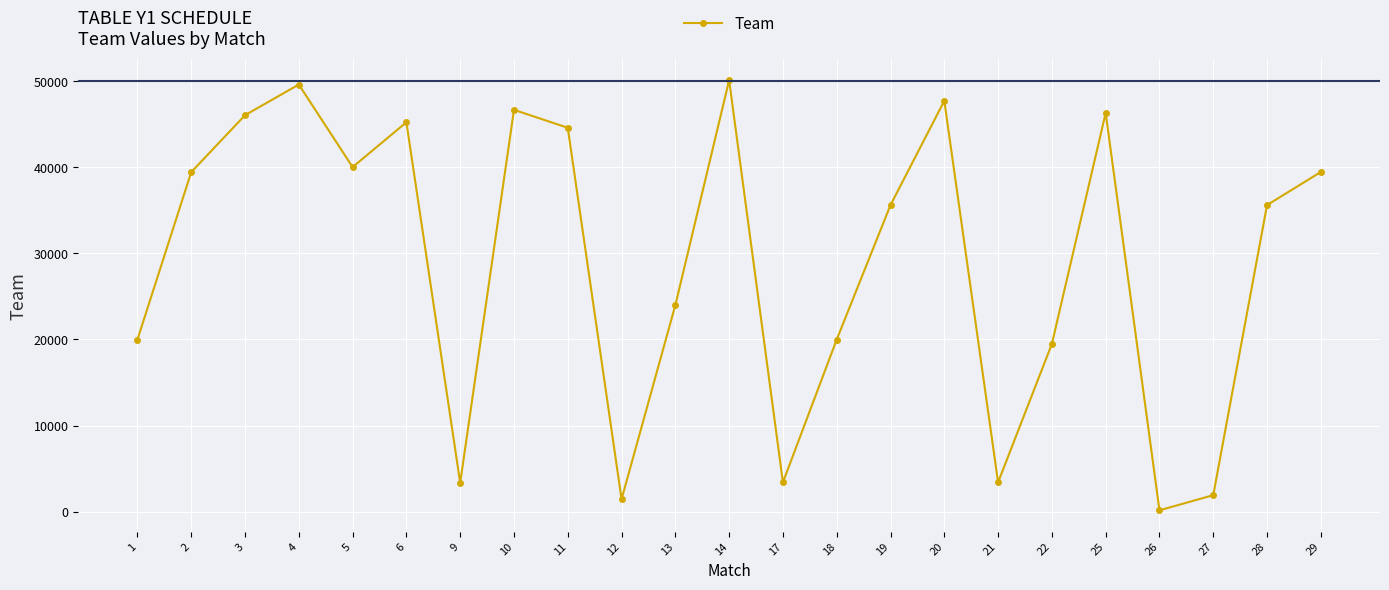

What is the maximum value shown in the chart?

50101